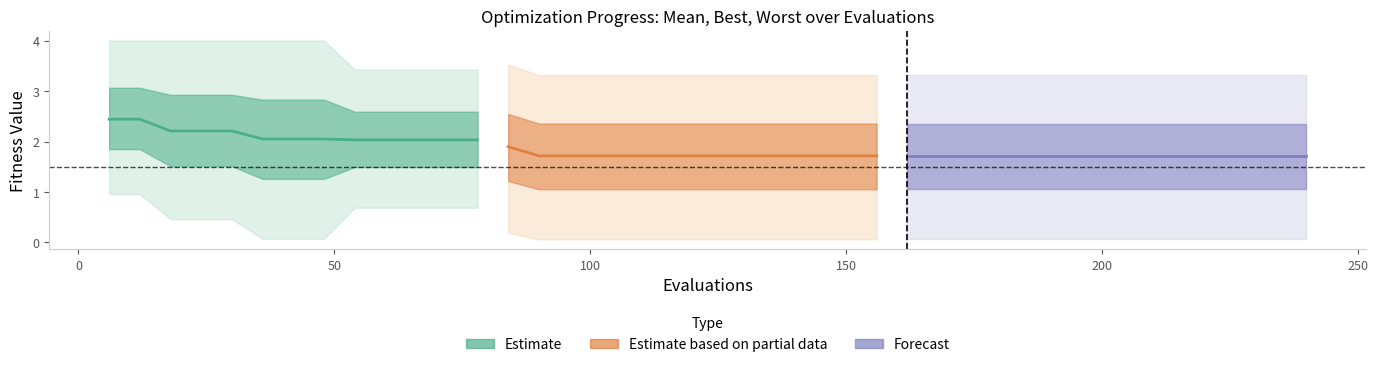

The mean series shows 0.7 at 36. True or false?

False